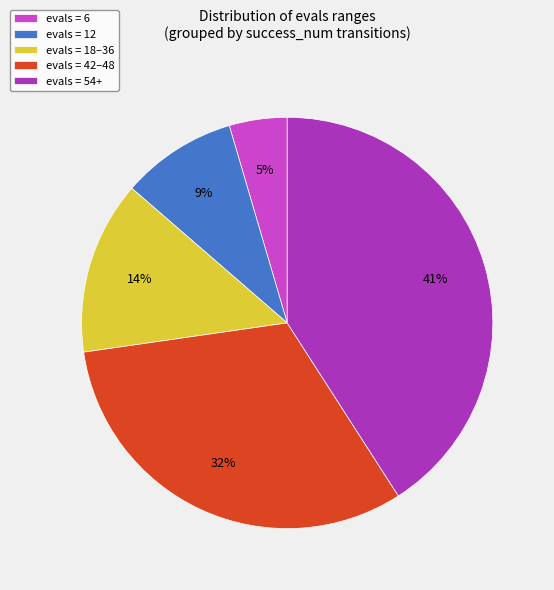

The evals = 54+ slice represents 36% of the pie. True or false?

False